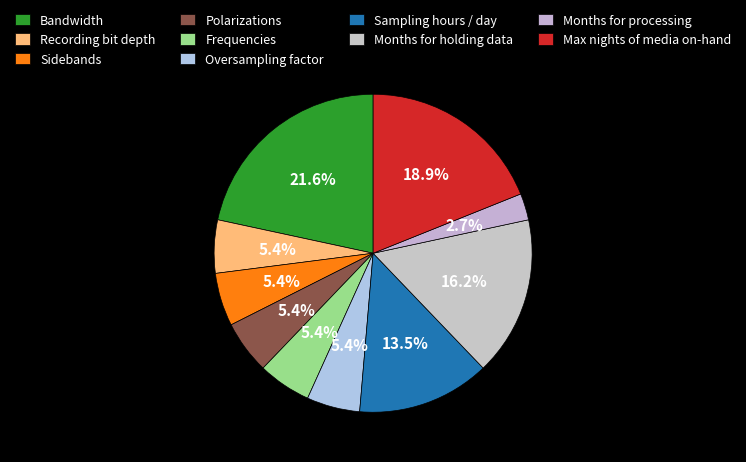

How much of the chart is everything except Frequencies?

94.6%